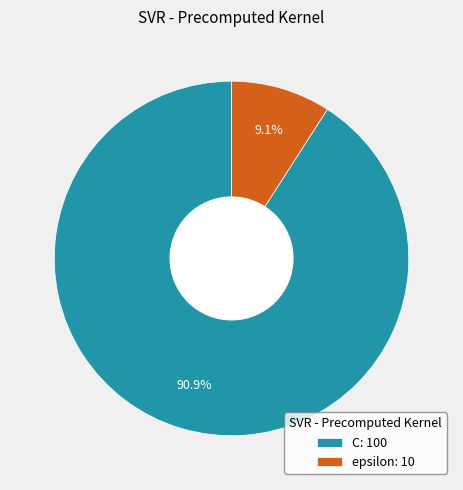

How many slices are in this pie chart?

2